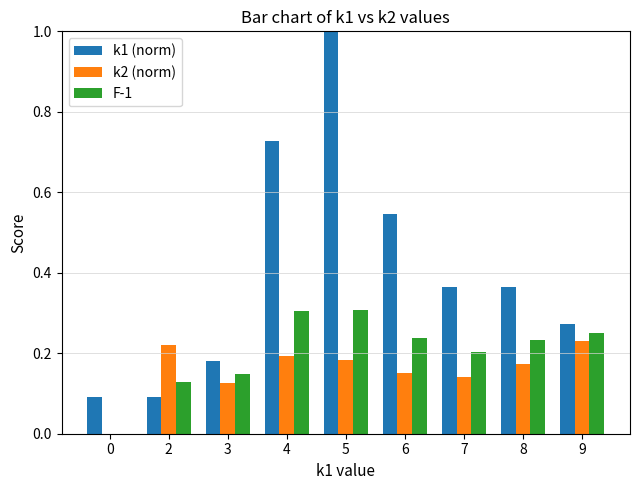

True or false: k2 (norm) has a value of -0.1 at 0.

False